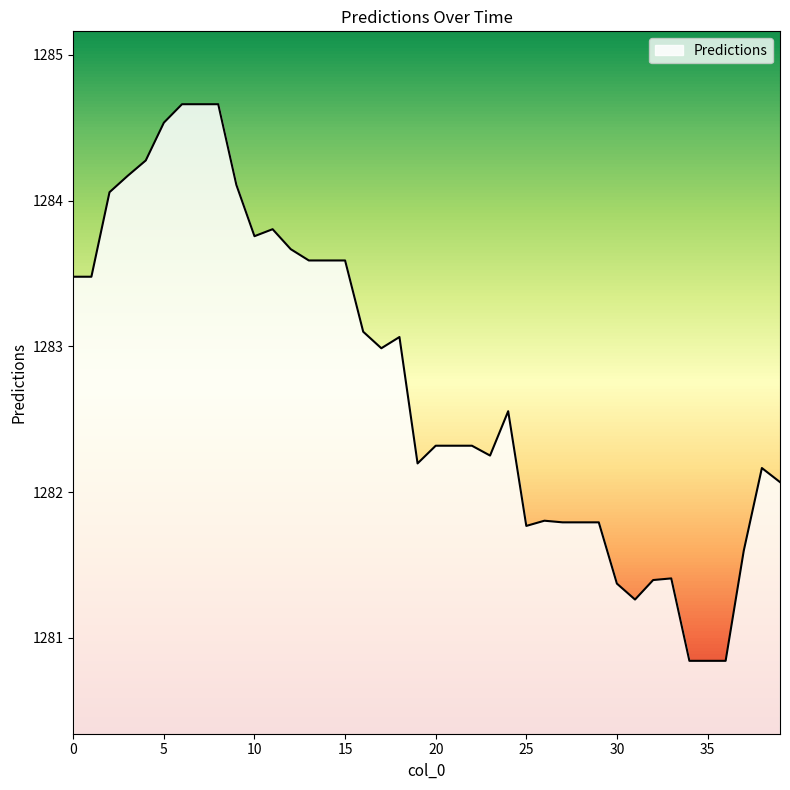

What is the greatest value displayed?

1284.7